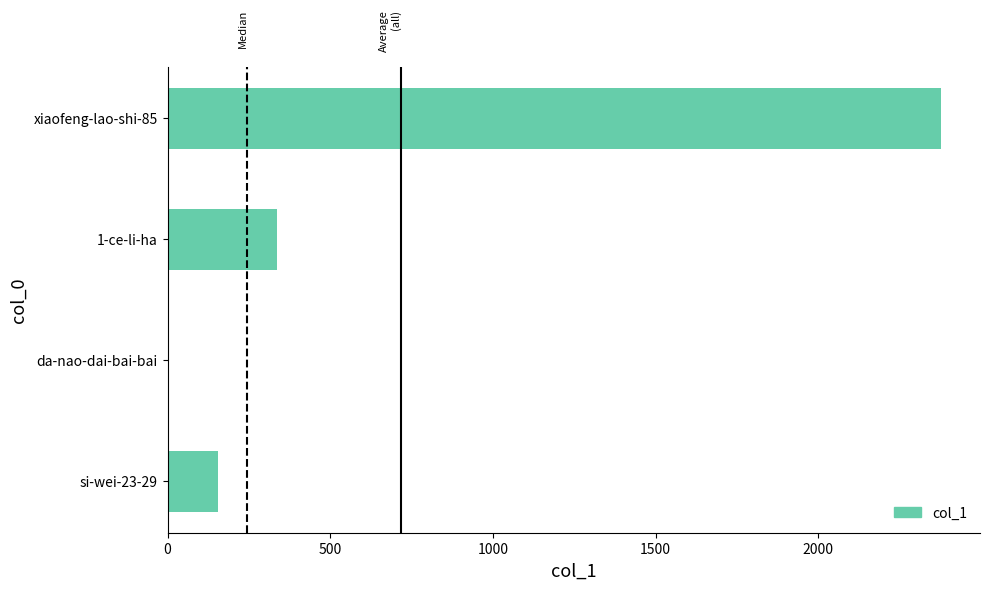

What is the sum of all values?

2874